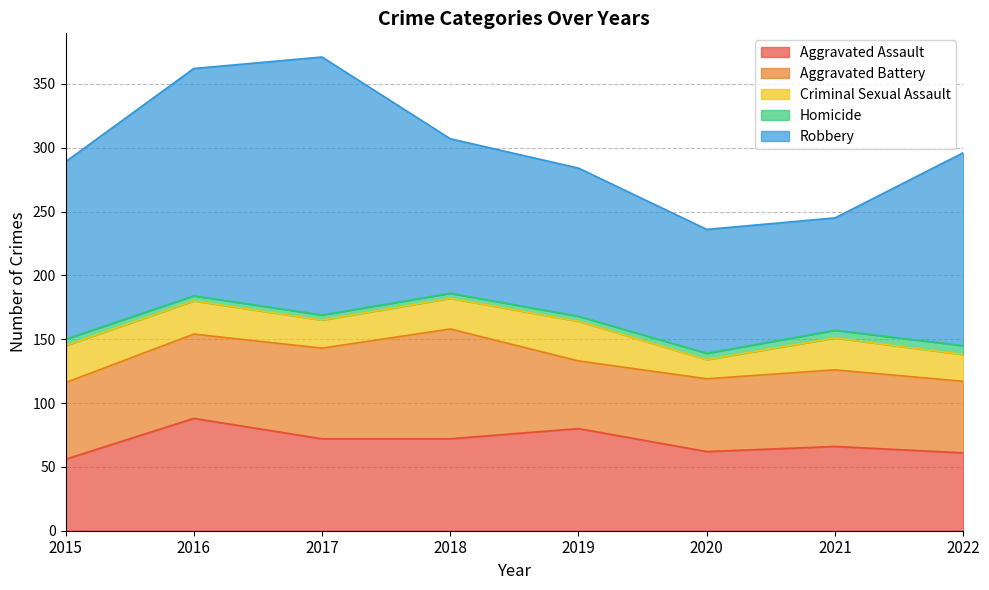

Read the Aggravated Battery value at 2018.

86